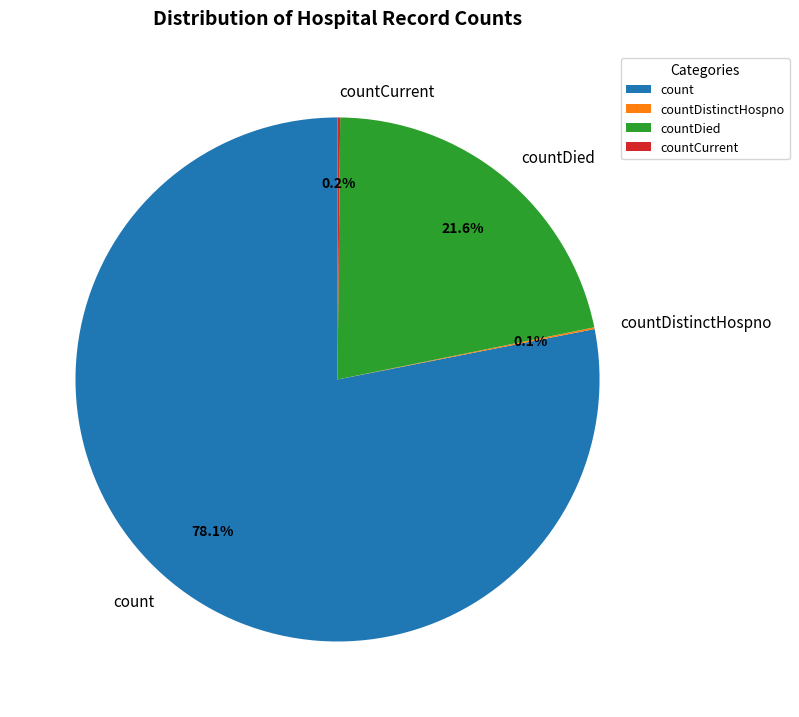

Does count represent more than half of the total?

Yes